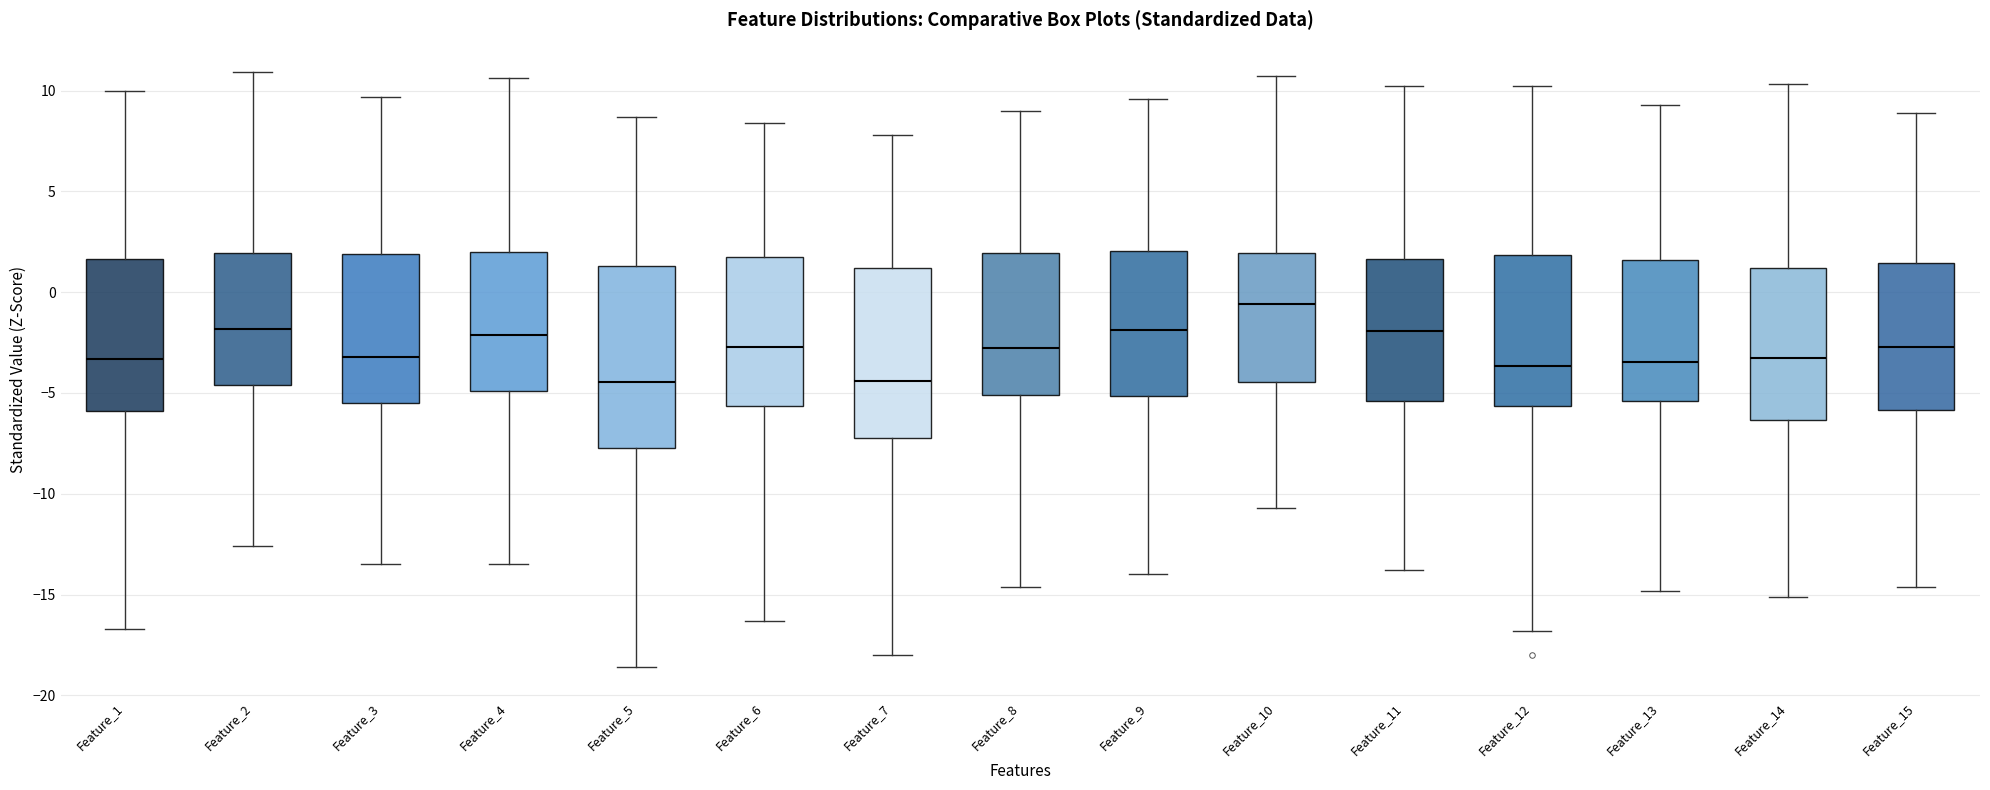

Where does the median line of the box for Feature_9 sit on the y-axis? The values are not printed on the chart, so give them approximately, as read against the axis.

-2.0